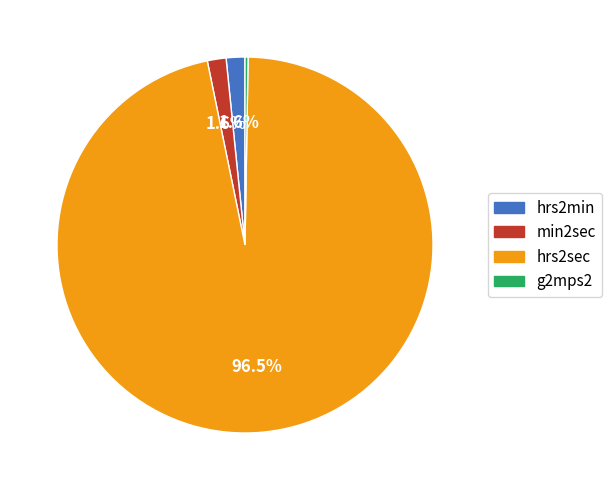

Do hrs2sec and hrs2min together represent more than half of the pie?

Yes